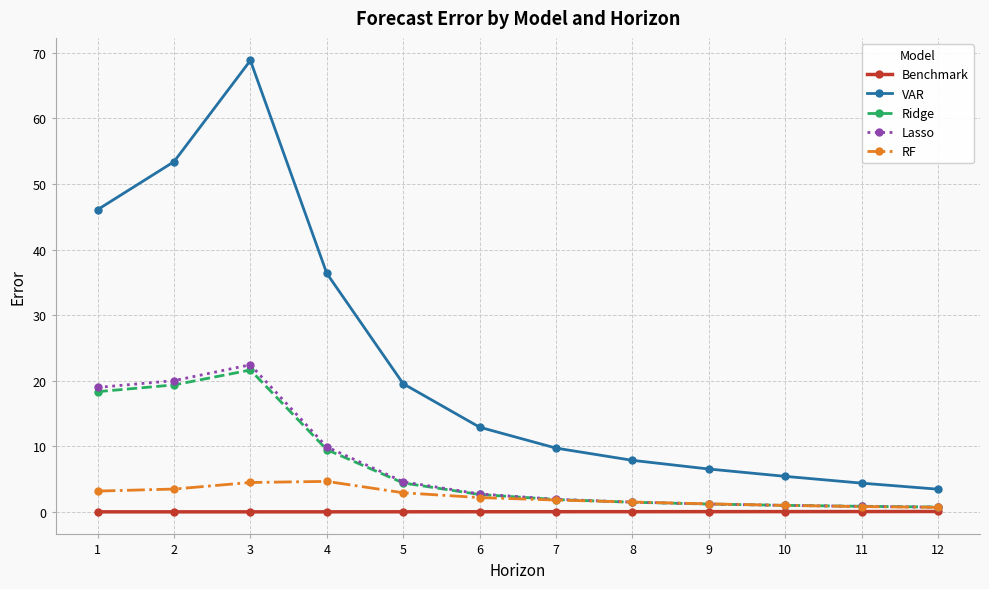

Which series has the widest spread of values?

VAR